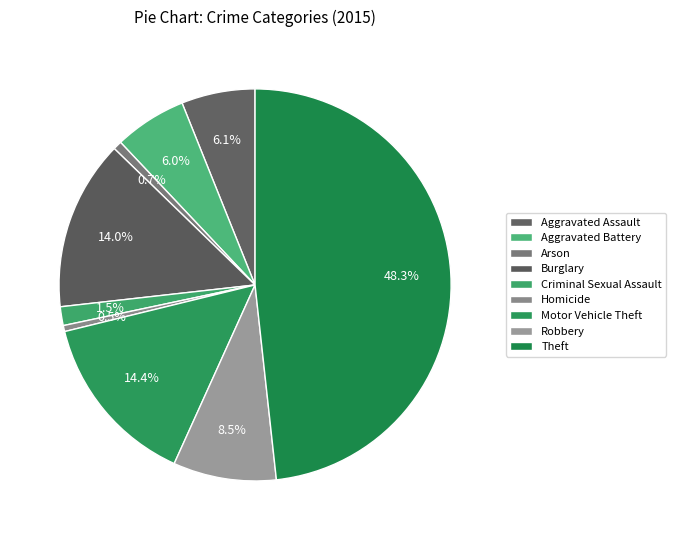

What portion of the pie excludes Arson?

99.3%